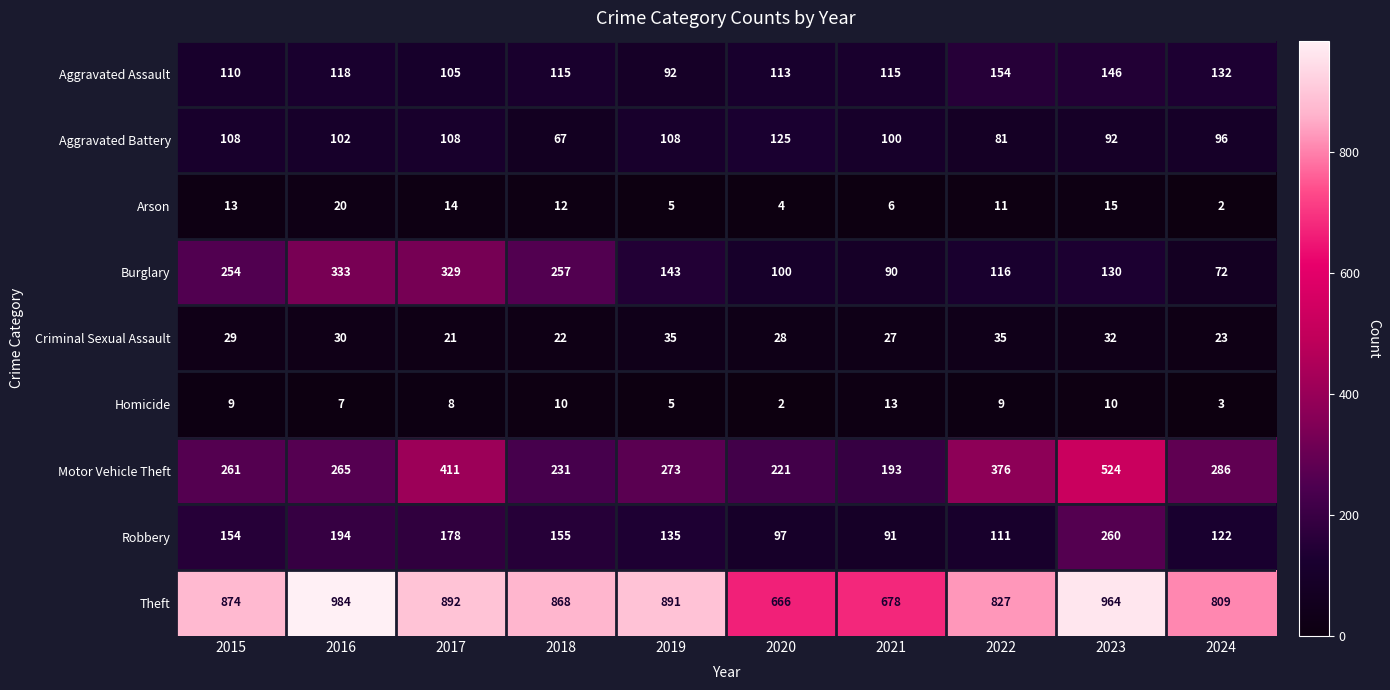

What is the difference between the second highest and second lowest values in the Robbery series?

97